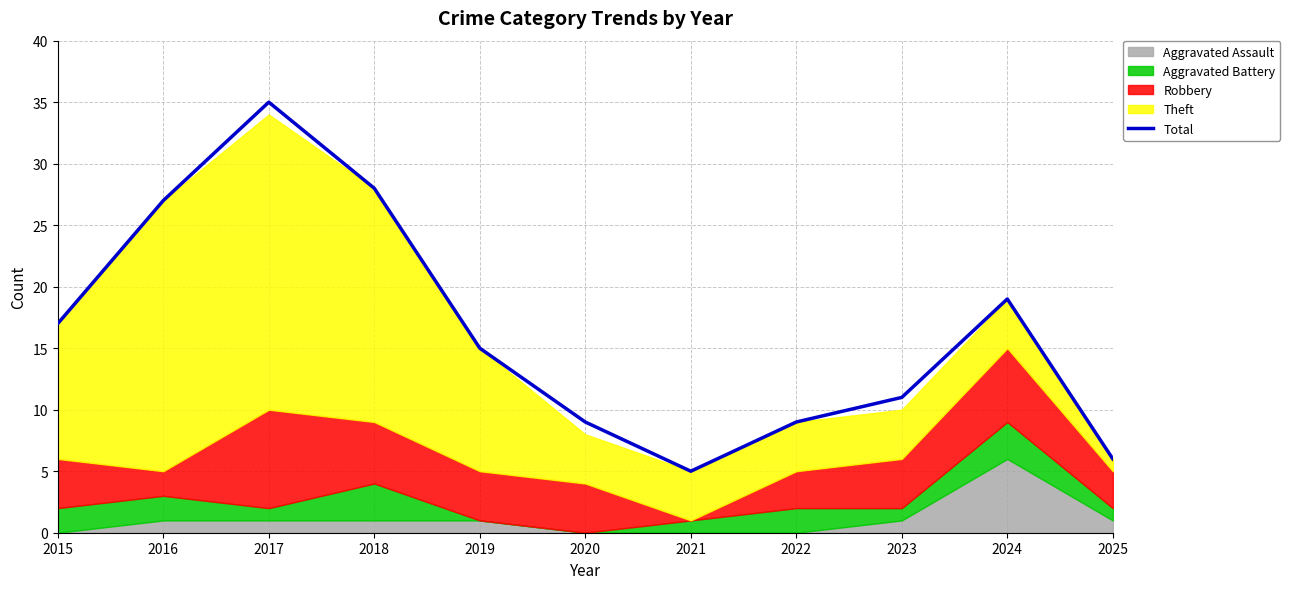

The value at 2020 is 9. True or false?

True